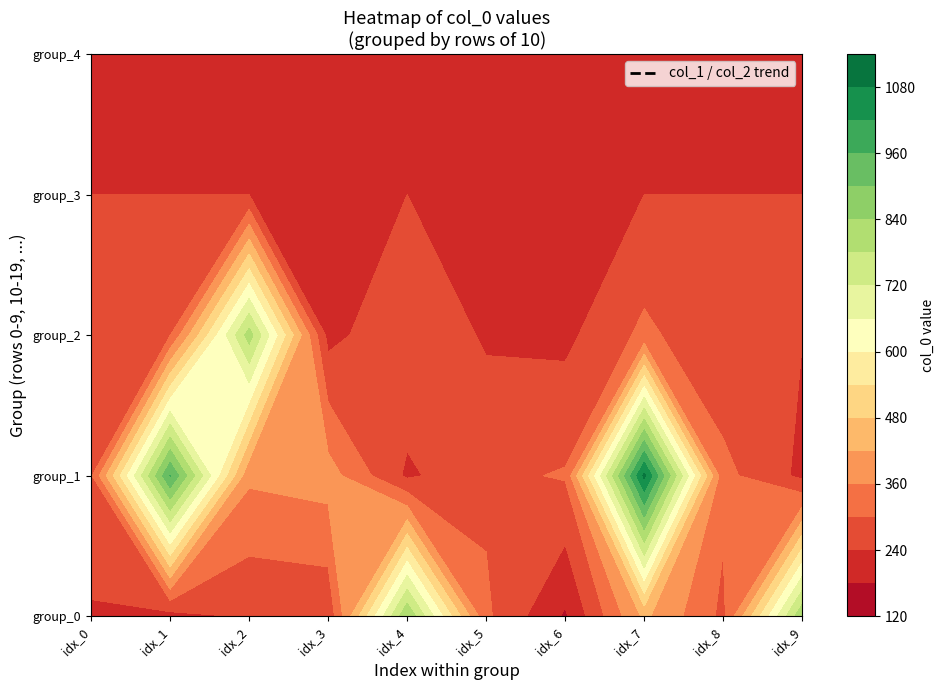

Rank the series by their maximum value, from lowest to highest.

3, 4, 2, 0, 1